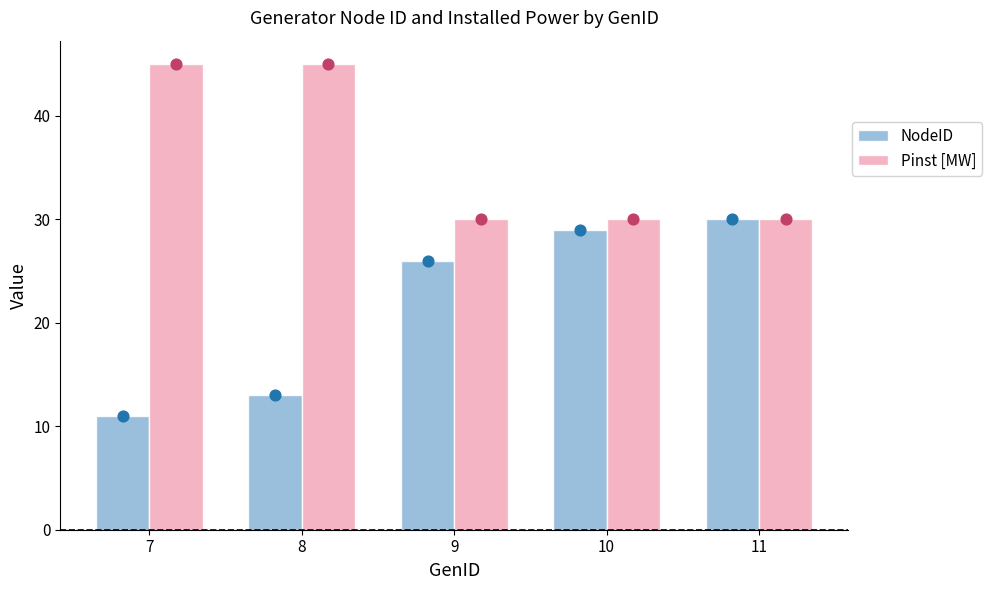

Which series has the largest total across all categories?

Pinst [MW]